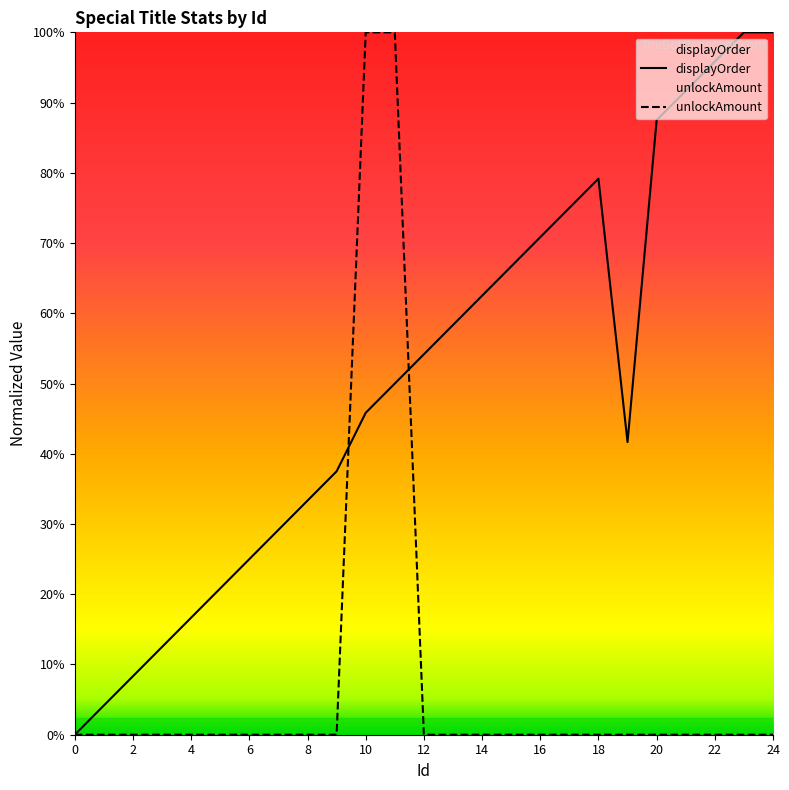

Rank the categories by displayOrder value from highest to lowest.

23, 24, 22, 21, 20, 18, 17, 16, 15, 14, 13, 12, 11, 10, 19, 9, 8, 7, 6, 5, 4, 3, 2, 1, 0